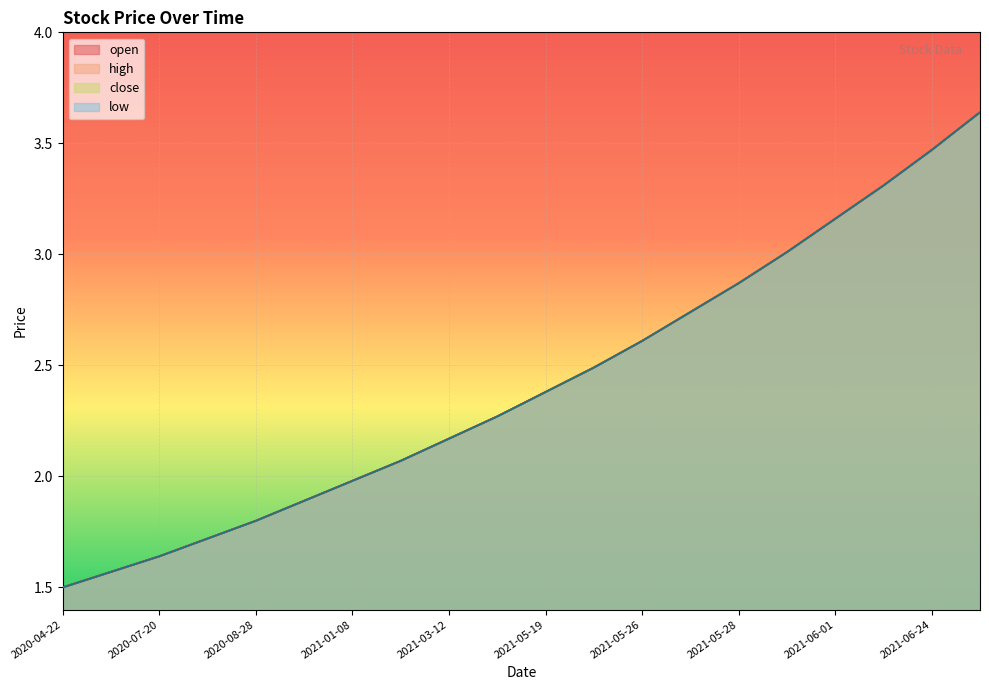

True or false: high has more than 0 points higher than both neighbors.

False